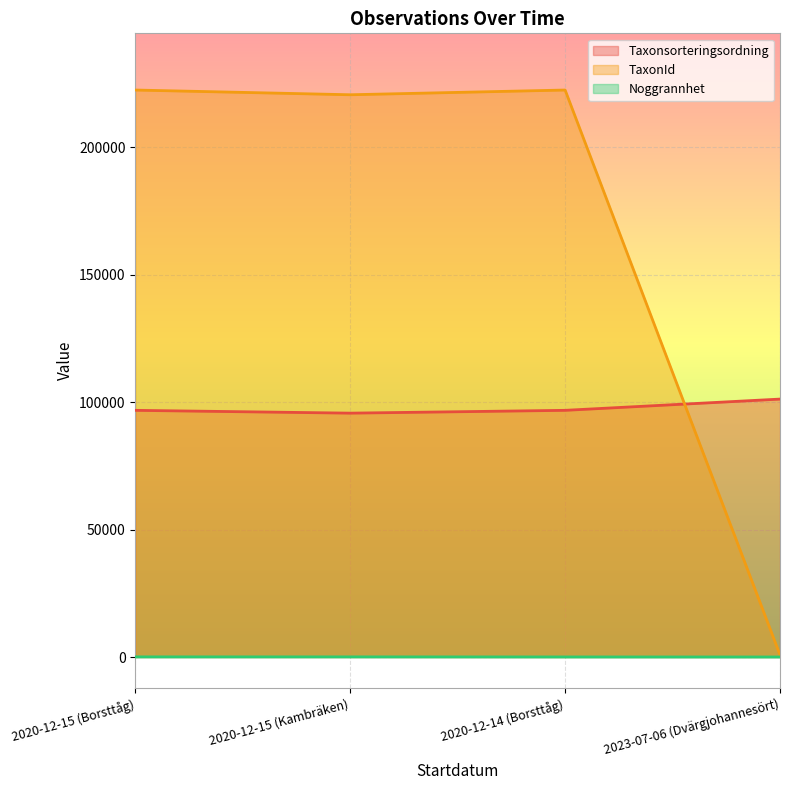

Is it true that TaxonId equals 222541 at 2020-12-14 (Borsttåg)?

True